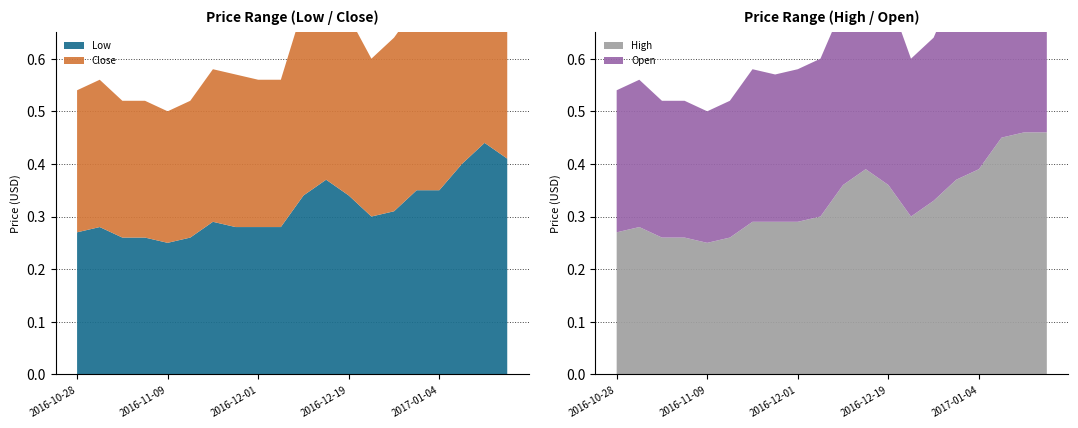

Reading left to right, what are all the values shown in this chart?

Low: 2016-10-28=0.3	2016-11-01=0.3	2016-11-04=0.3	2016-11-08=0.3	2016-11-09=0.2	2016-11-22=0.3	2016-11-24=0.3	2016-11-30=0.3	2016-12-01=0.3	2016-12-08=0.3	2016-12-13=0.3	2016-12-15=0.4	2016-12-19=0.3	2016-12-21=0.3	2016-12-26=0.3	2016-12-28=0.3	2017-01-04=0.3	2017-01-05=0.4	2017-01-06=0.4	2017-01-09=0.4
Close: 2016-10-28=0.3	2016-11-01=0.3	2016-11-04=0.3	2016-11-08=0.3	2016-11-09=0.2	2016-11-22=0.3	2016-11-24=0.3	2016-11-30=0.3	2016-12-01=0.3	2016-12-08=0.3	2016-12-13=0.4	2016-12-15=0.4	2016-12-19=0.3	2016-12-21=0.3	2016-12-26=0.3	2016-12-28=0.3	2017-01-04=0.4	2017-01-05=0.4	2017-01-06=0.4	2017-01-09=0.4
High: 2016-10-28=0.3	2016-11-01=0.3	2016-11-04=0.3	2016-11-08=0.3	2016-11-09=0.2	2016-11-22=0.3	2016-11-24=0.3	2016-11-30=0.3	2016-12-01=0.3	2016-12-08=0.3	2016-12-13=0.4	2016-12-15=0.4	2016-12-19=0.4	2016-12-21=0.3	2016-12-26=0.3	2016-12-28=0.4	2017-01-04=0.4	2017-01-05=0.5	2017-01-06=0.5	2017-01-09=0.5
Open: 2016-10-28=0.3	2016-11-01=0.3	2016-11-04=0.3	2016-11-08=0.3	2016-11-09=0.2	2016-11-22=0.3	2016-11-24=0.3	2016-11-30=0.3	2016-12-01=0.3	2016-12-08=0.3	2016-12-13=0.3	2016-12-15=0.4	2016-12-19=0.4	2016-12-21=0.3	2016-12-26=0.3	2016-12-28=0.4	2017-01-04=0.3	2017-01-05=0.4	2017-01-06=0.5	2017-01-09=0.5